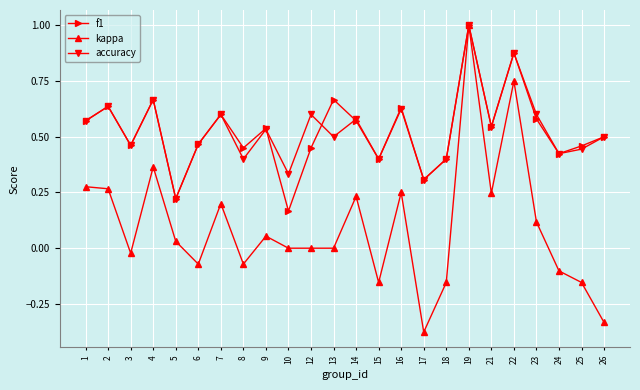

True or false: kappa has a value of -0.6 at 12.

False